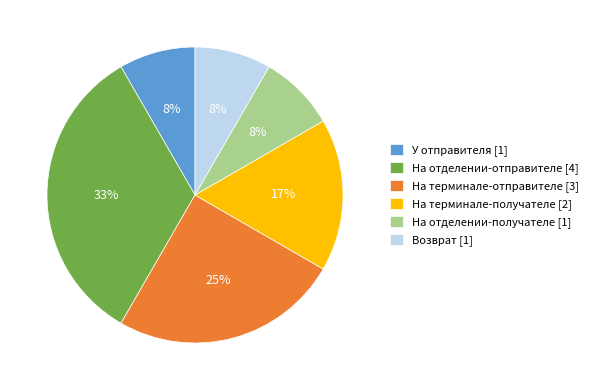

Is the sum of На терминале-получателе [2] and На терминале-отправителе [3] greater than half?

No